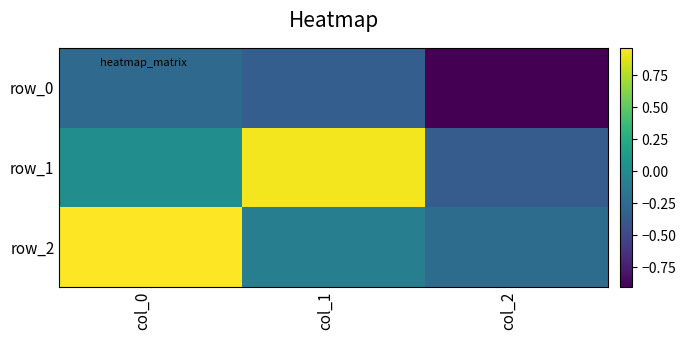

What is the sum of all row_0 values?

-1.5